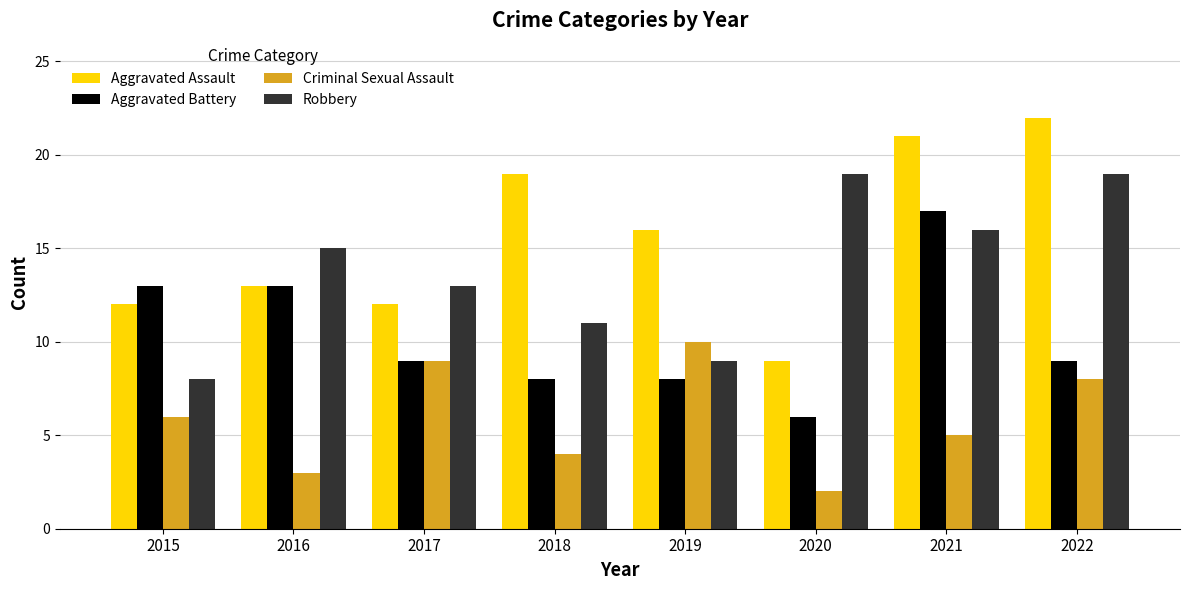

What is the difference between the Aggravated Battery values at 2020 and 2016?

7